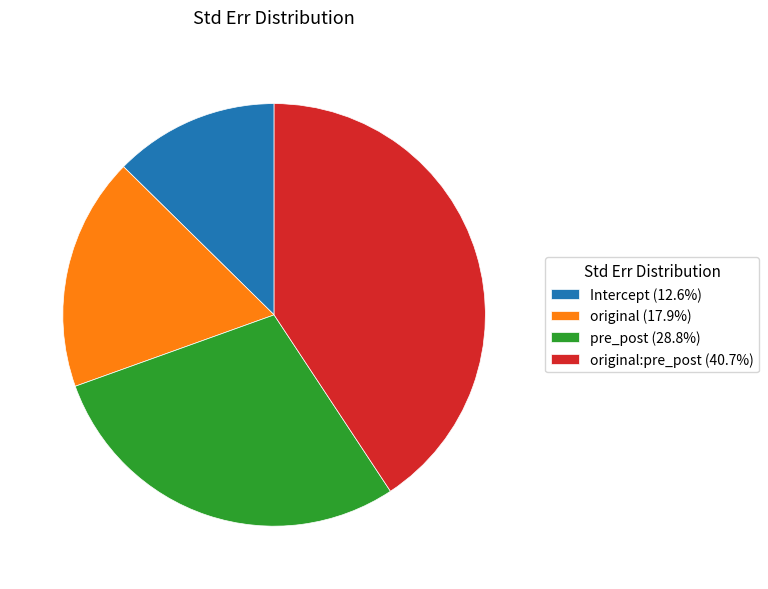

Is there a majority slice in this chart?

No